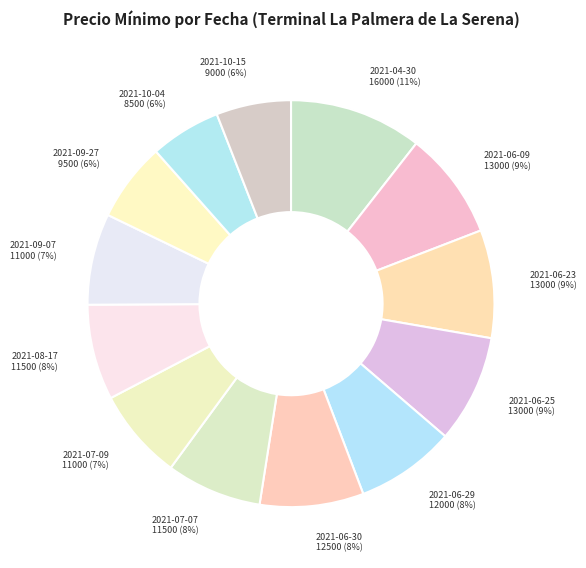

Which slice is the largest?

2021-04-30